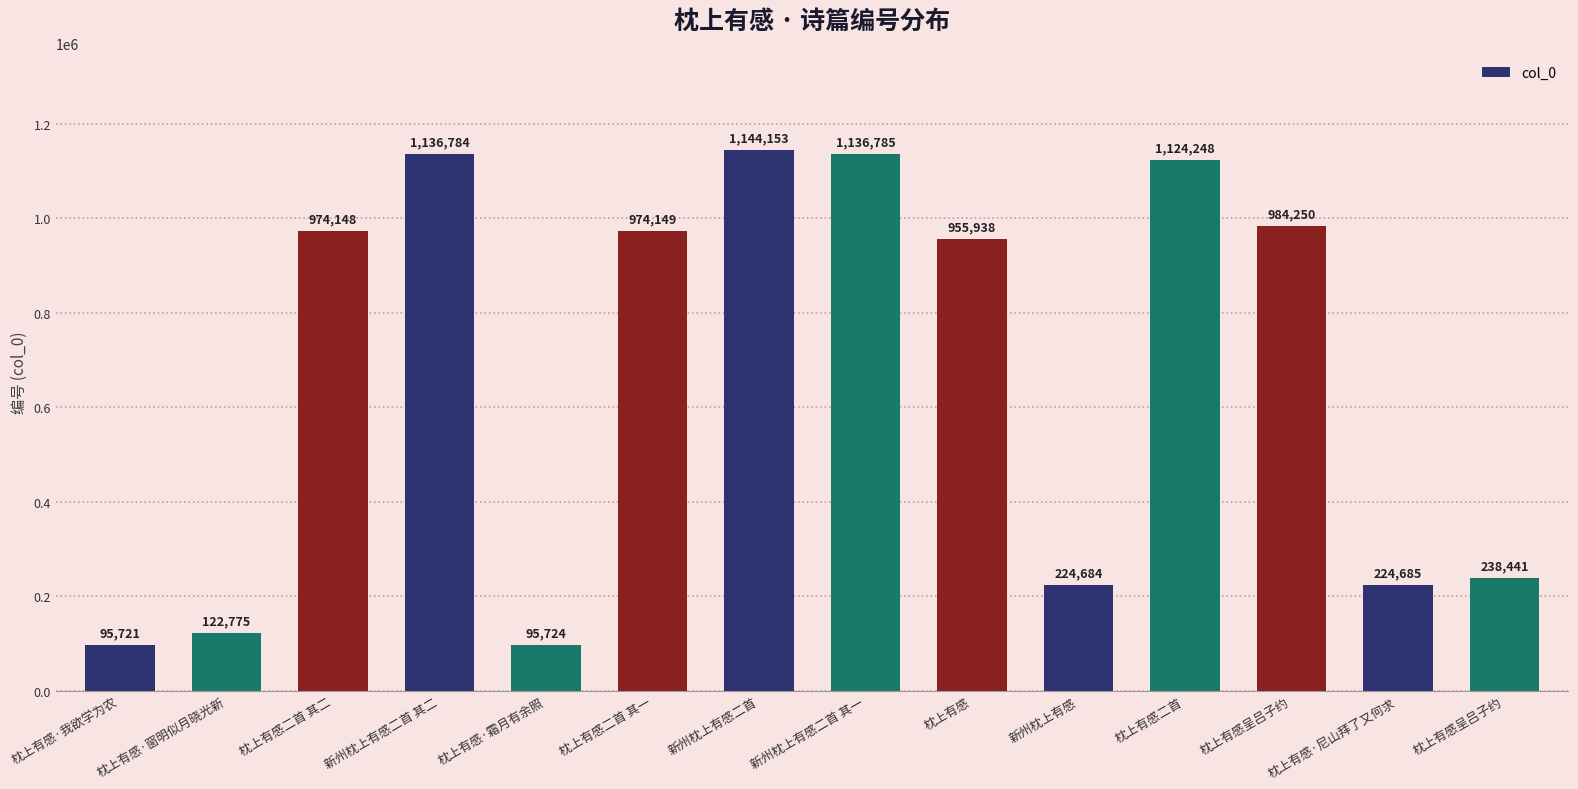

Does the chart contain any negative values?

No